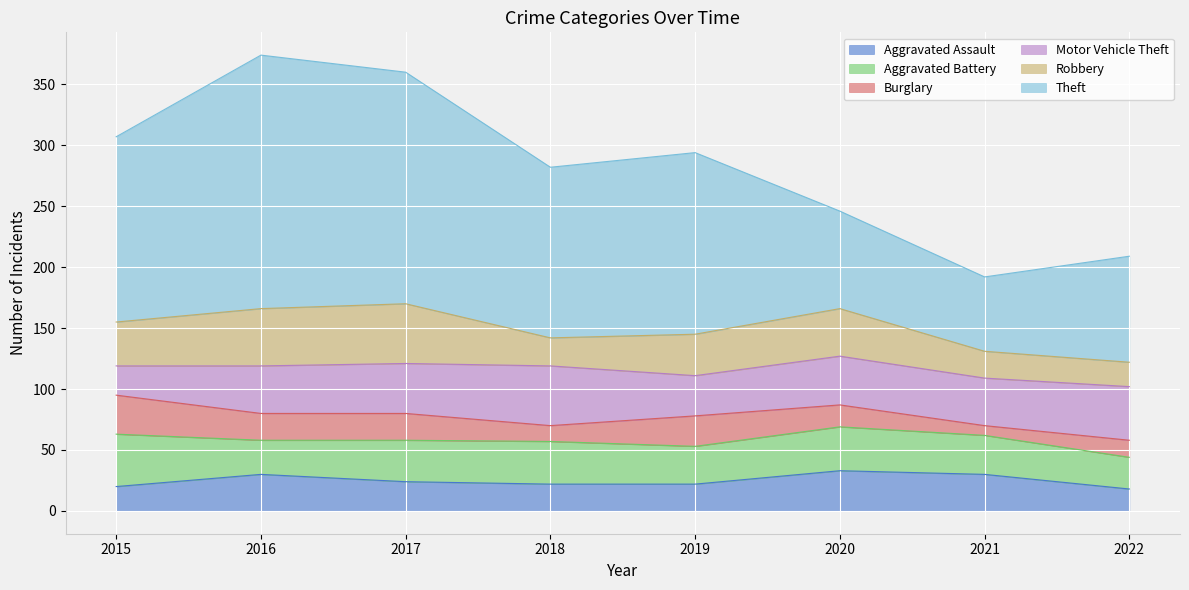

What is the total value across all series at 2018?

282